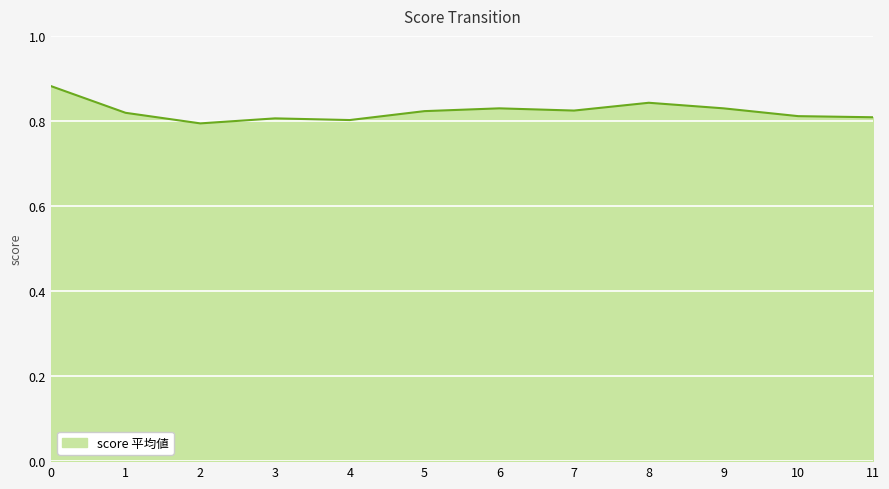

The value at 10 is 0.4. True or false?

False